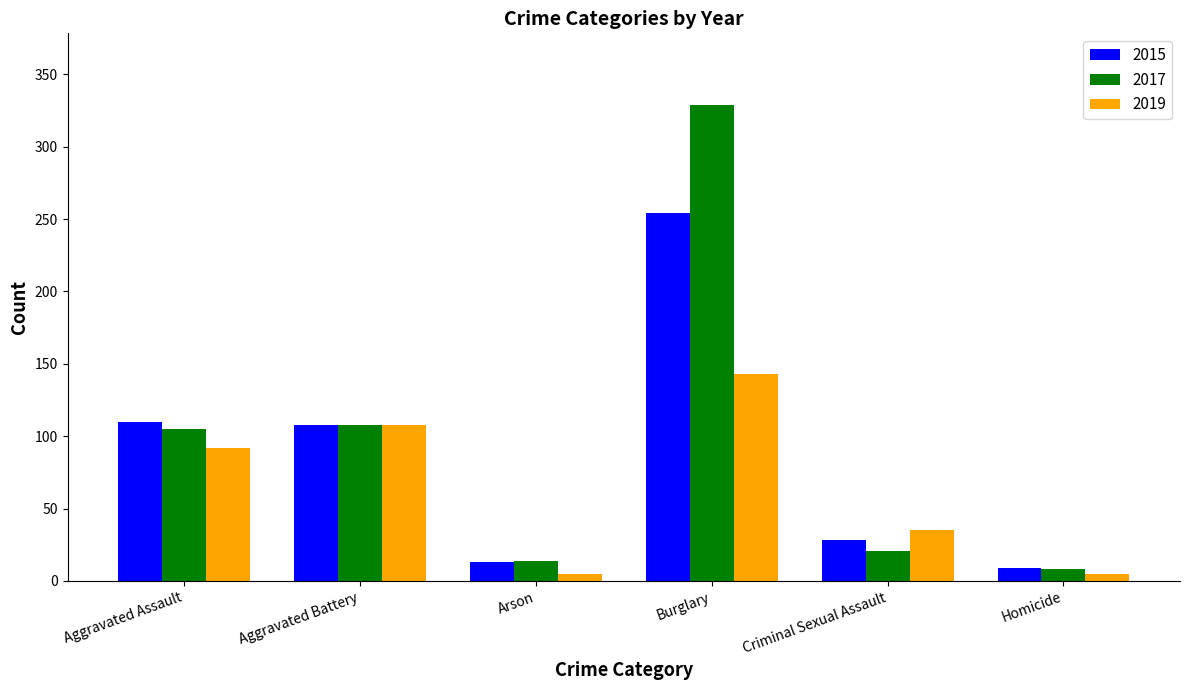

What is the lowest value of the 2017 series?

8